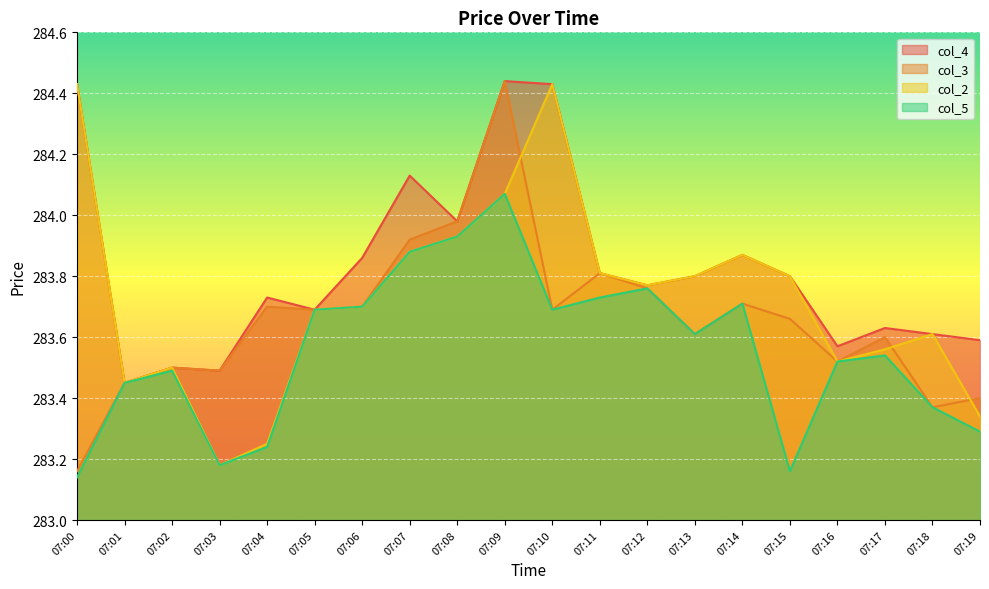

How many interior local valleys does the col_4 series have?

6